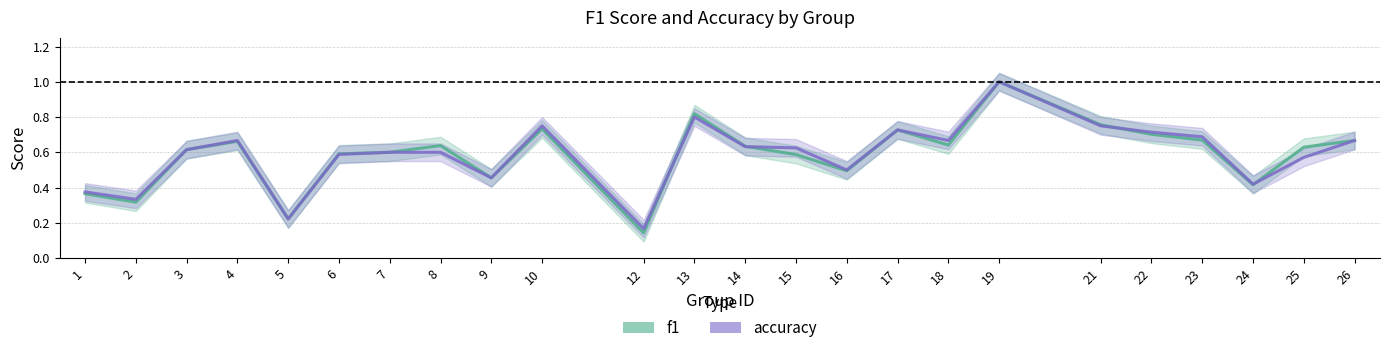

What is the total value across all series at 9?

0.9